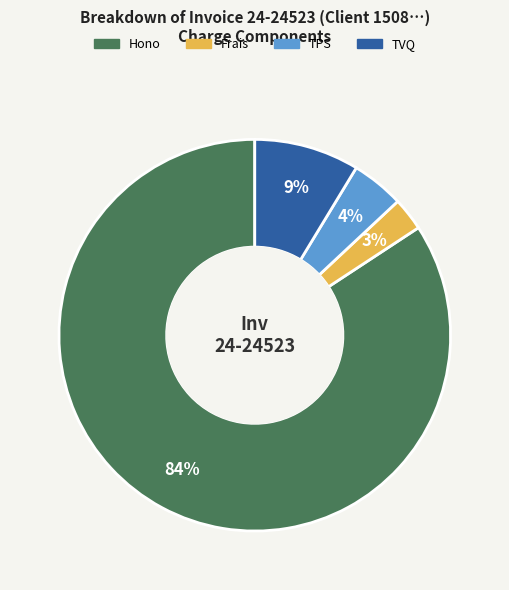

How many segments does this pie chart have?

4